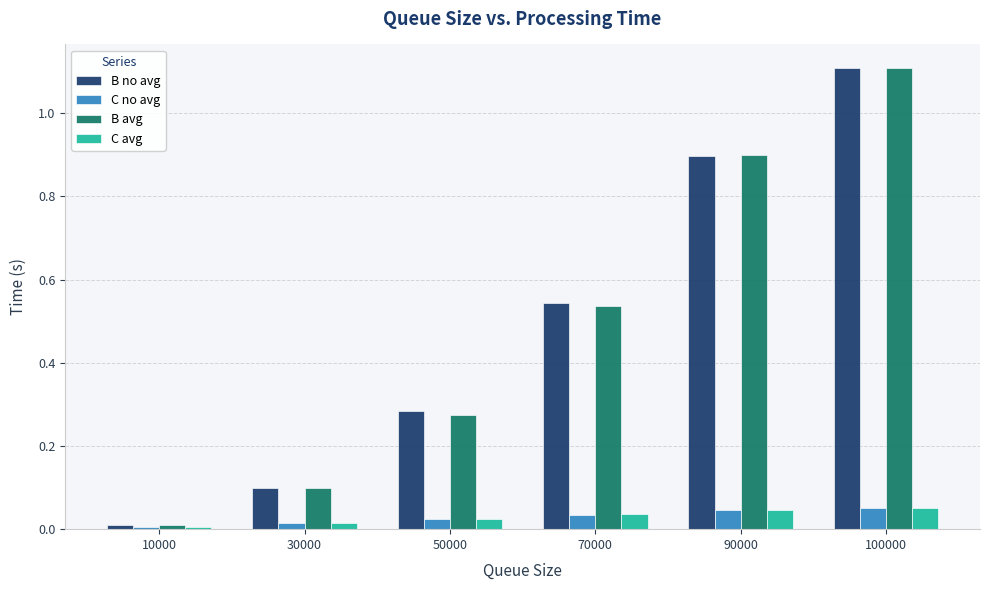

How many C avg values are between 0 and 1?

6